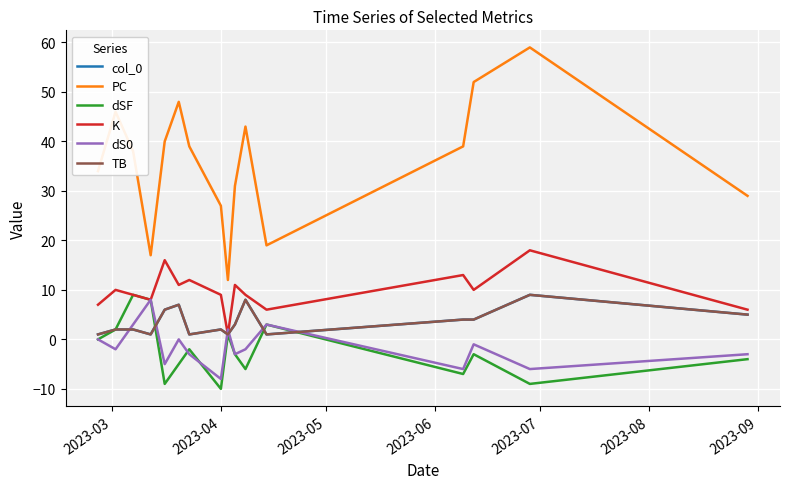

How many data points in dSF are less than -3?

7